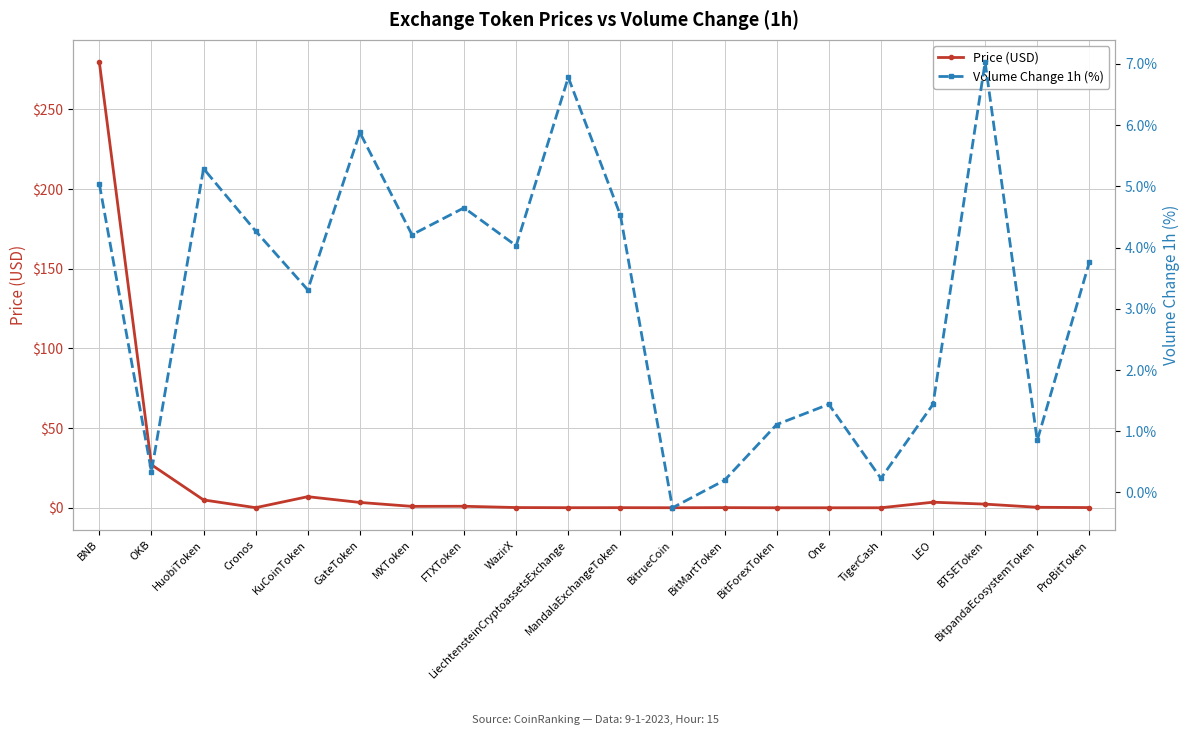

How many intersections are there between Price (USD) and Volume Change 1h (%)?

7